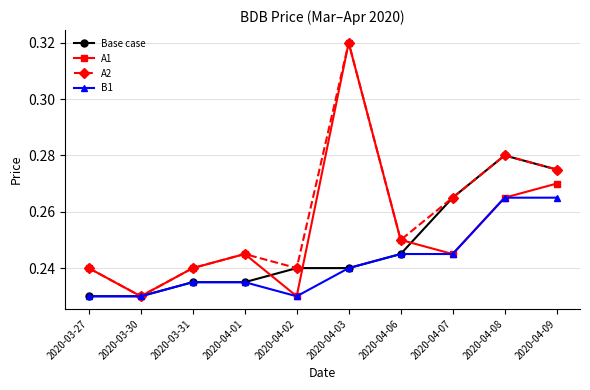

At how many categories does at least one series exceed 0?

10